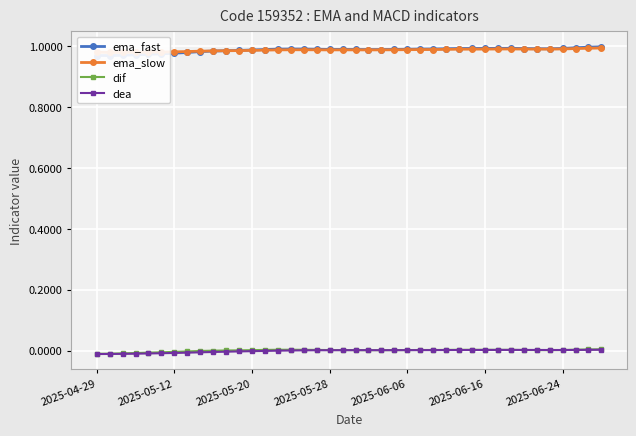

Which series has the largest total across all categories?

ema_slow